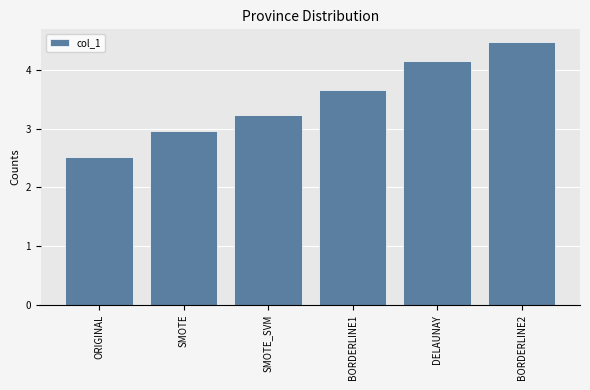

What is the label of the 5th bar from the left?

DELAUNAY